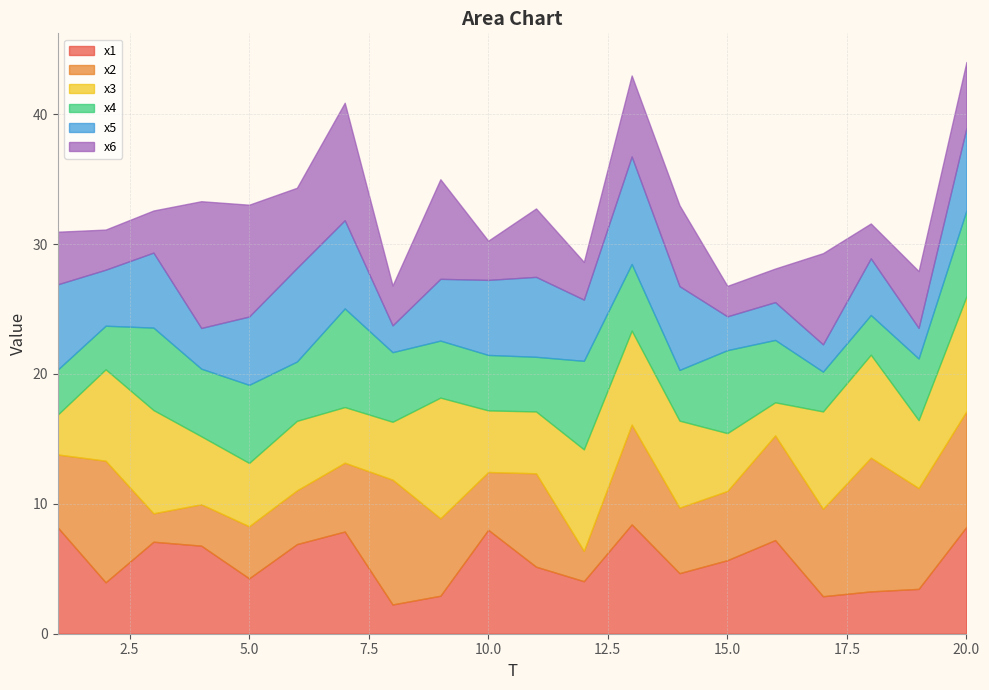

Which series has the widest spread of values?

x2